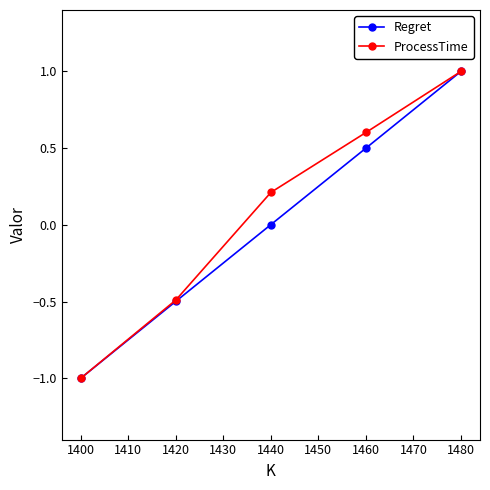

At which label does ProcessTime reach its minimum?

1400